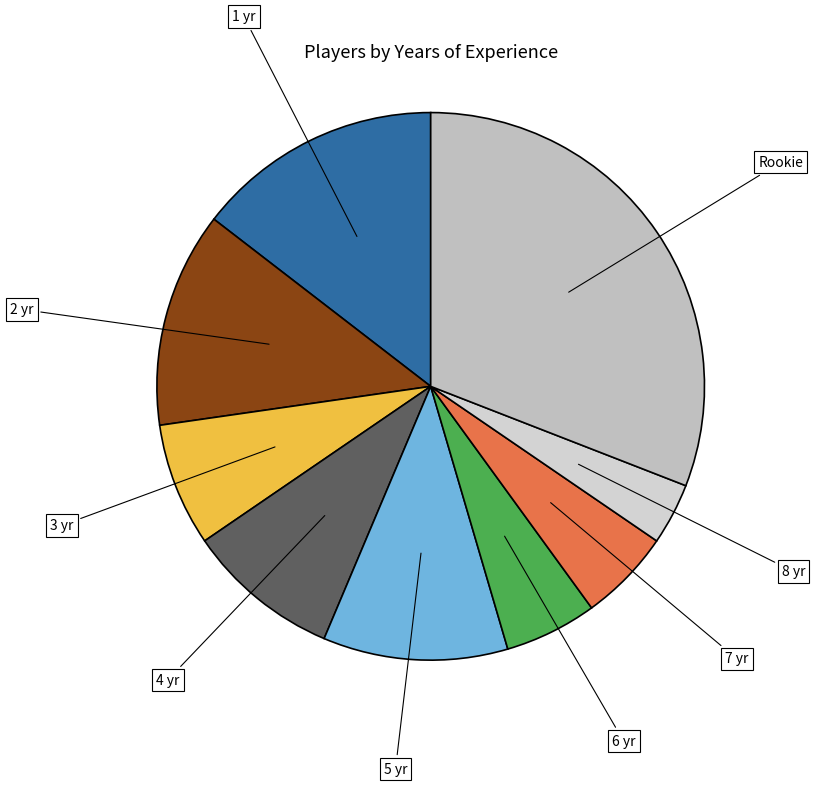

Is the sum of 4 yr and 7 yr greater than half?

No